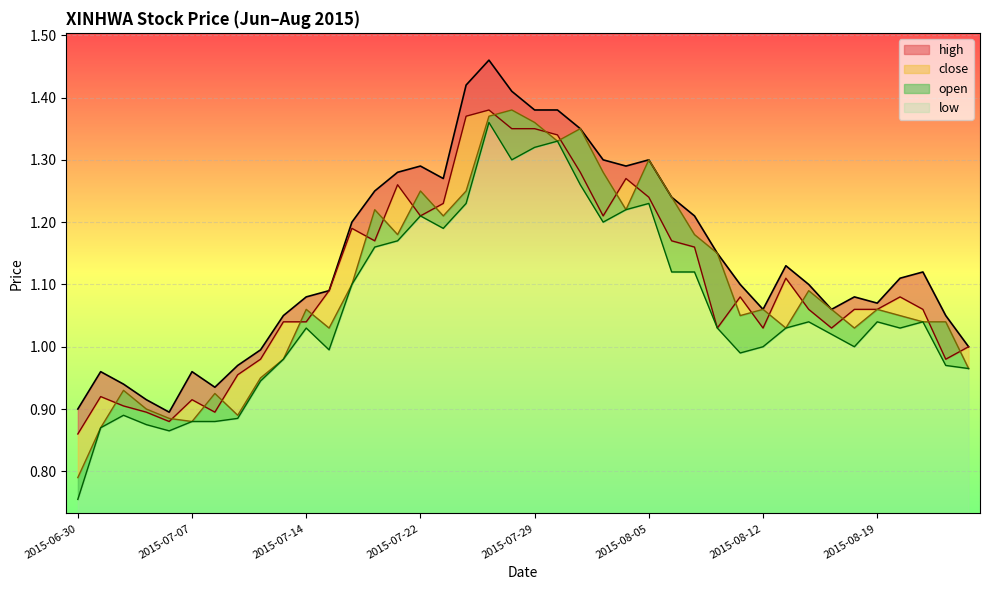

Which series has the largest total across all categories?

high